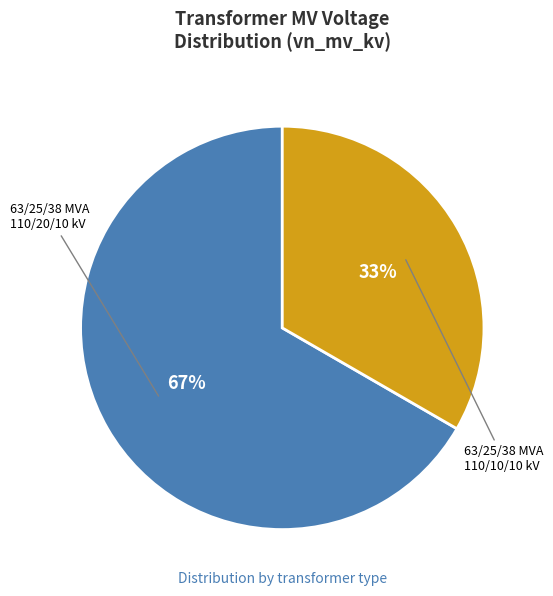

Is there a majority slice in this chart?

Yes